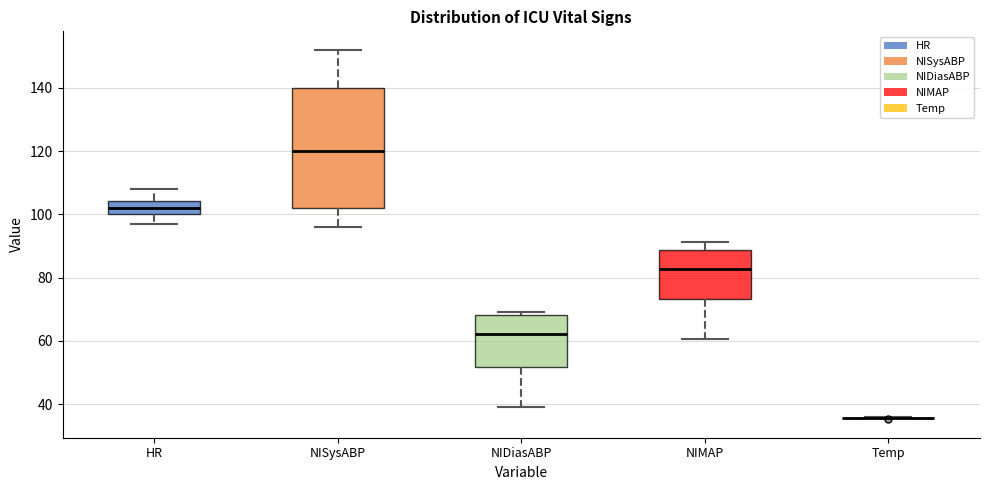

Reading left to right, transcribe this box plot: for each box, give where its median line is, the range the box spans, and where its two whiskers end, as read against the y-axis. The values are not printed on the chart, so give them approximately, as read against the axis.

HR: median 102, box 100 to 104, whiskers 98 to 108
NISysABP: median 120, box 102 to 140, whiskers 96 to 152
NIDiasABP: median 62, box 52 to 68, whiskers 40 to 70
NIMAP: median 82, box 74 to 88, whiskers 60 to 92
Temp: box collapsed to a line at 36, whiskers 36 to 36